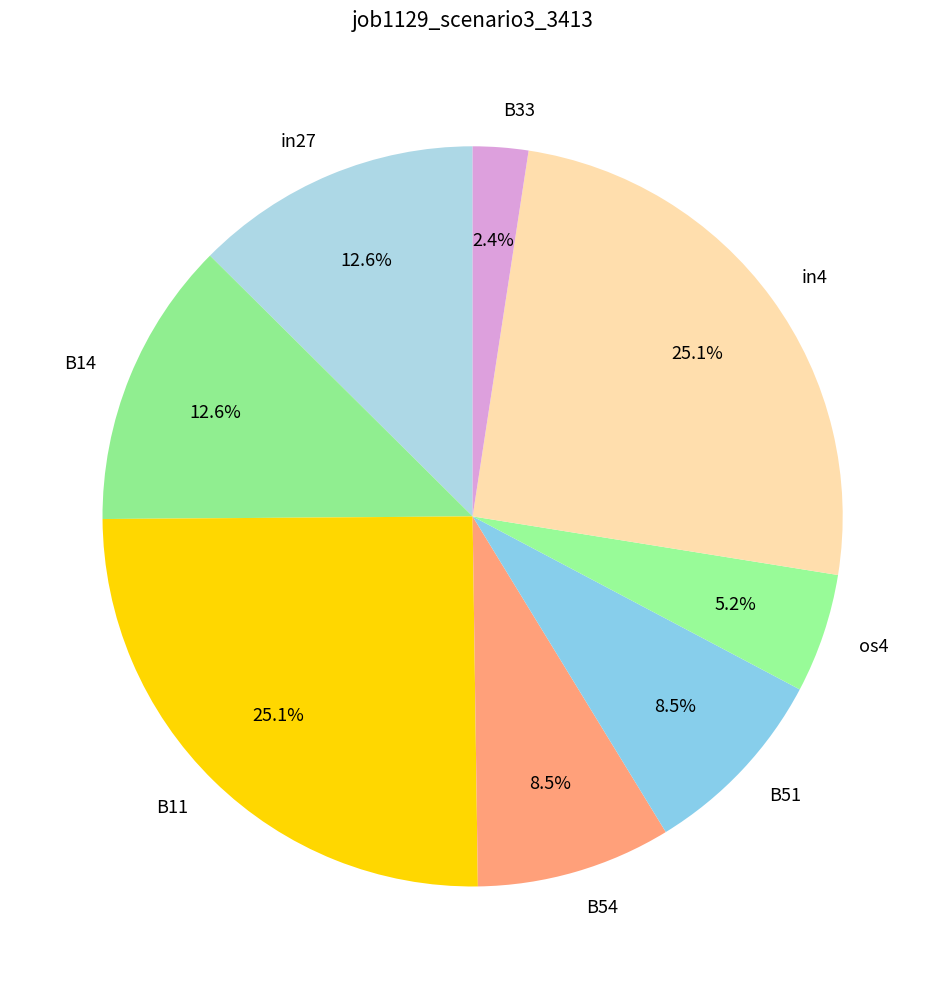

What is the smallest slice in the pie chart?

B33